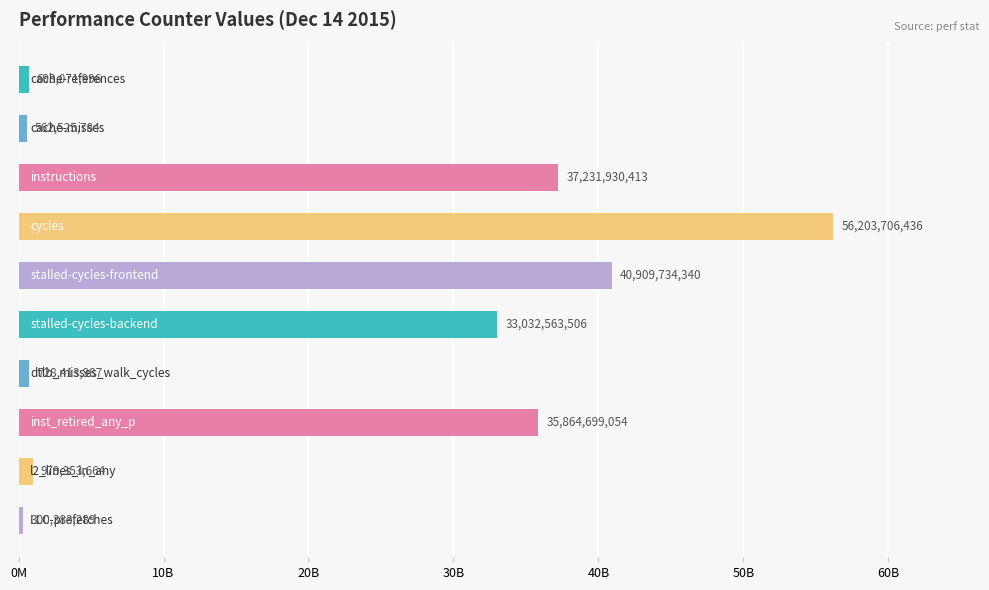

What is the difference between the second highest and minimum values?

40609351051